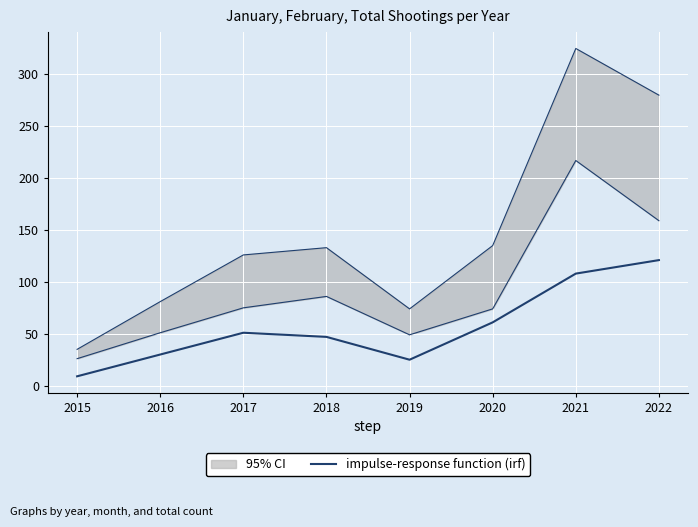

Which series has the widest spread of values?

Total